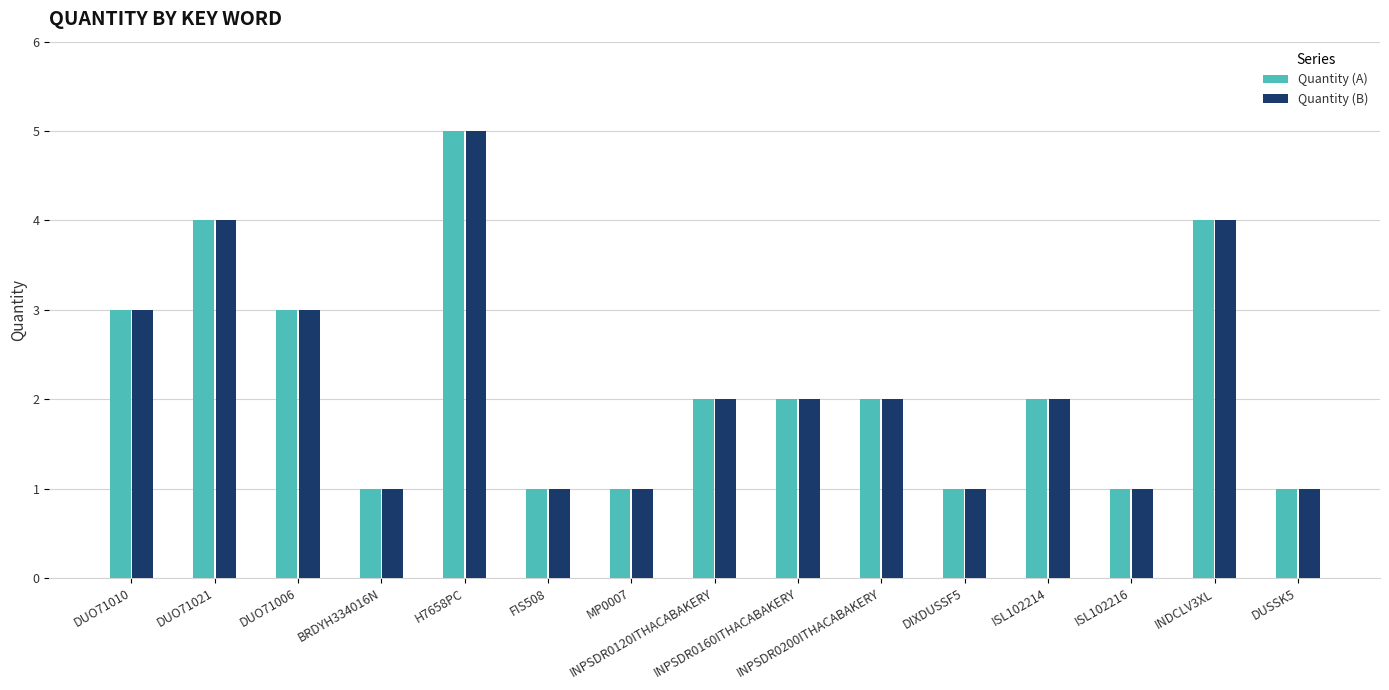

What is the maximum value for Quantity (A)?

5